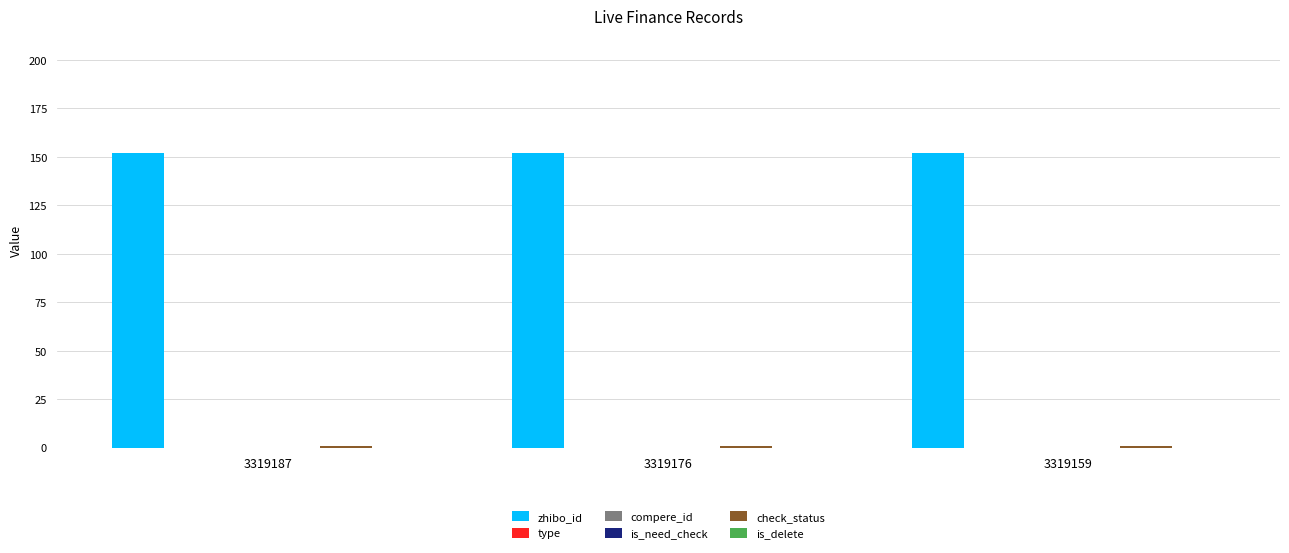

Which series has the largest range (max minus min)?

zhibo_id